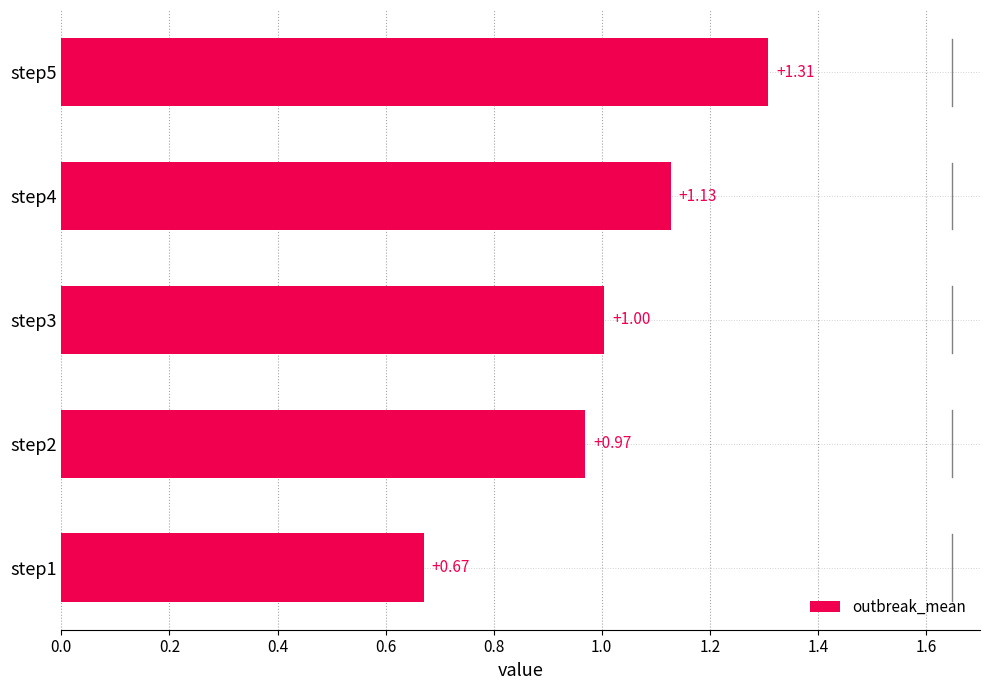

What is the ratio of the value at step5 to the value at step4?

1.2